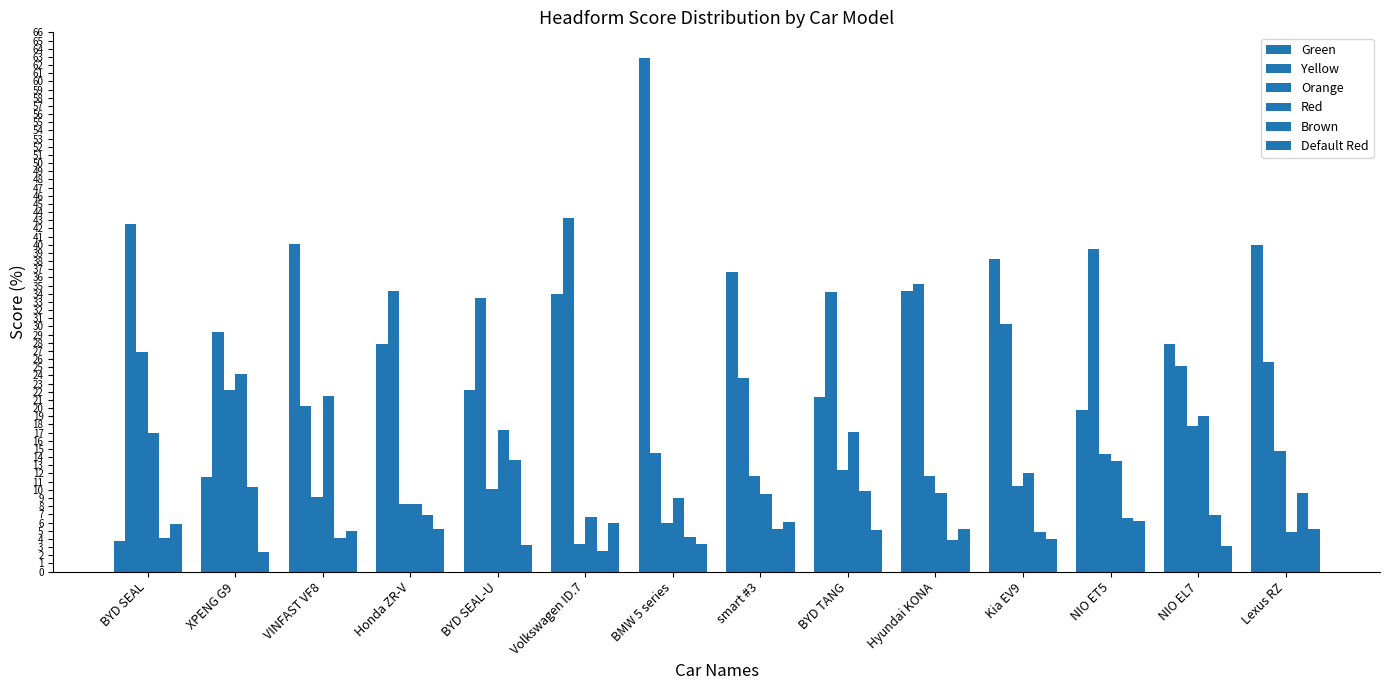

How many distinct data groups are displayed?

6